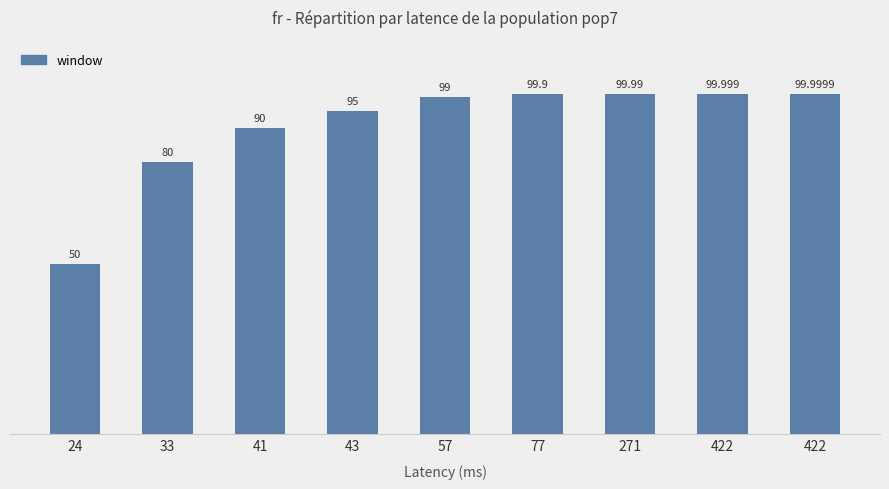

What is the difference between the values at 422 and 41?

10.0